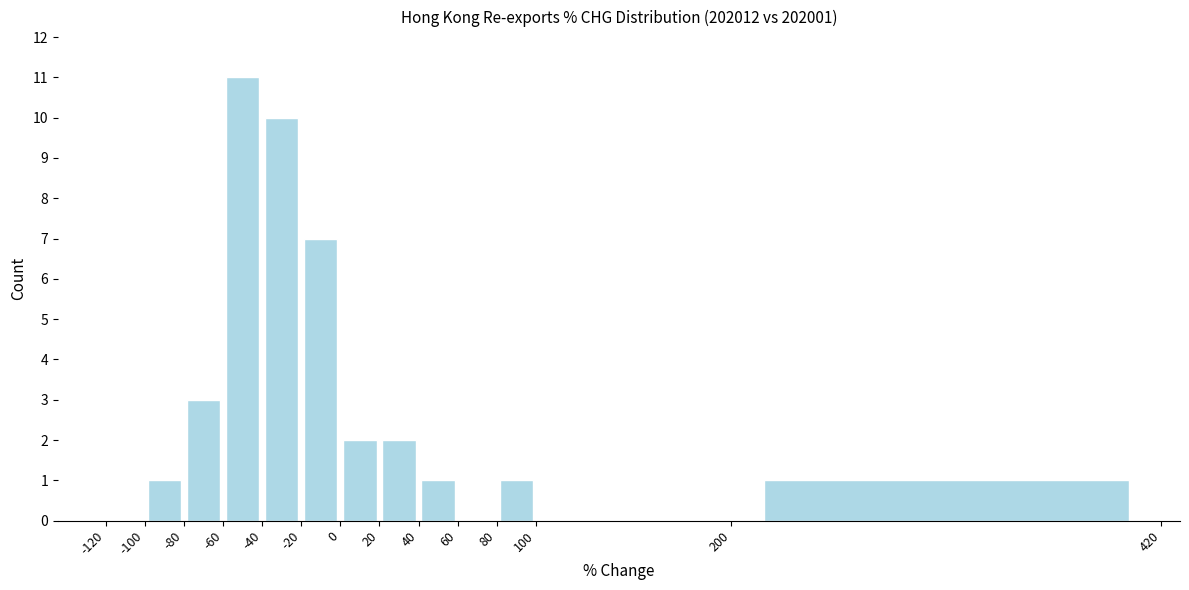

Reading left to right, list every bar in this chart as the range it spans on the x-axis followed by its height. The values are not printed on the chart, so give them approximately, as read against the axis.

-120 to -100: 0
-100 to -80: 1
-80 to -60: 3
-60 to -40: 11
-40 to -20: 10
-20 to 0: 7
0 to 20: 2
20 to 40: 2
40 to 60: 1
60 to 80: 0
80 to 100: 1
100 to 200: 0
200 to 420: 1